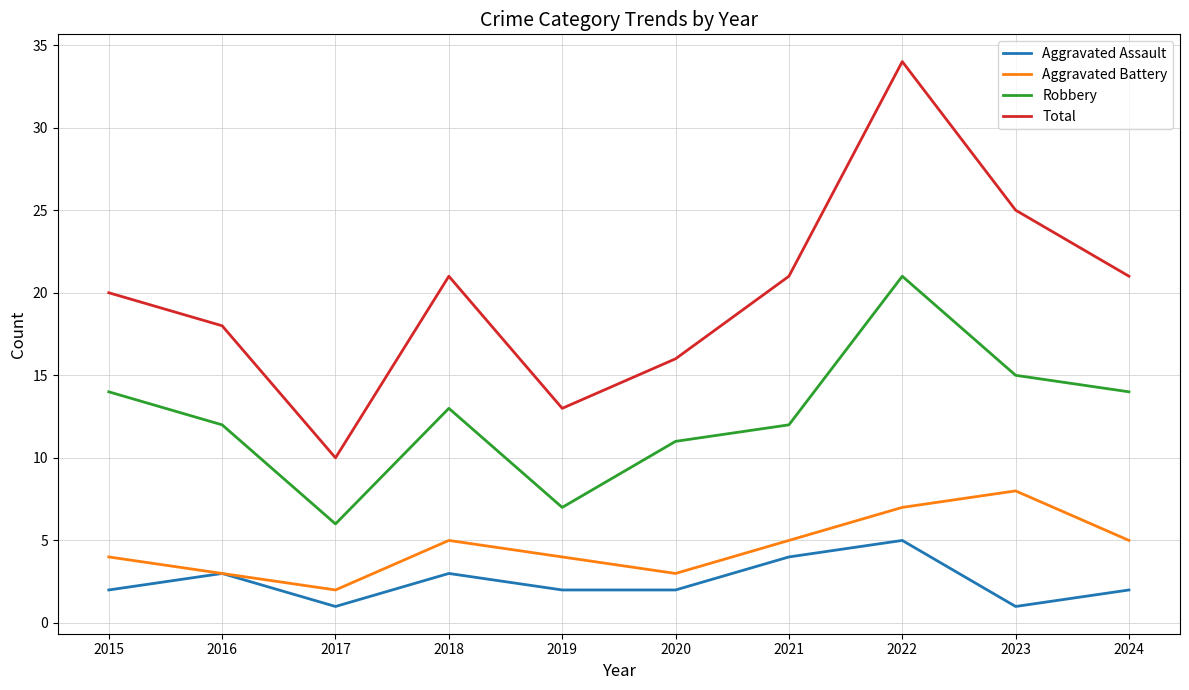

In Robbery, how many points are lower than both neighbors (excluding endpoints)?

2